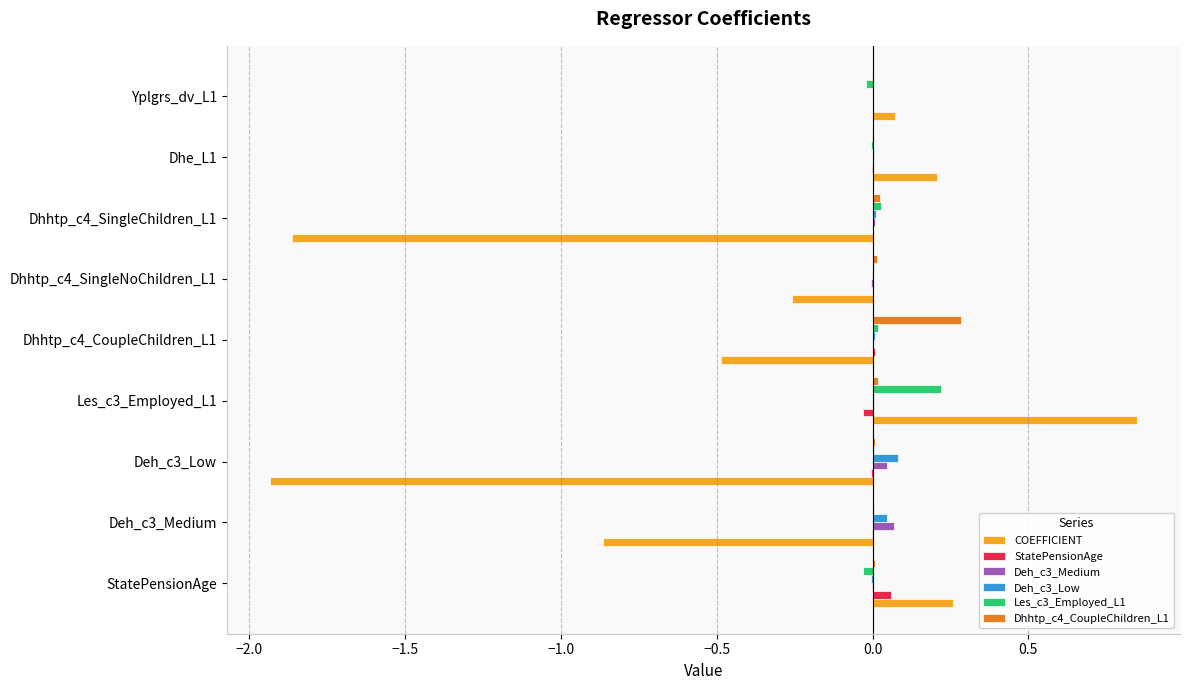

Is the value of COEFFICIENT at Les_c3_Employed_L1 greater than the value of StatePensionAge at Dhhtp_c4_CoupleChildren_L1?

Yes